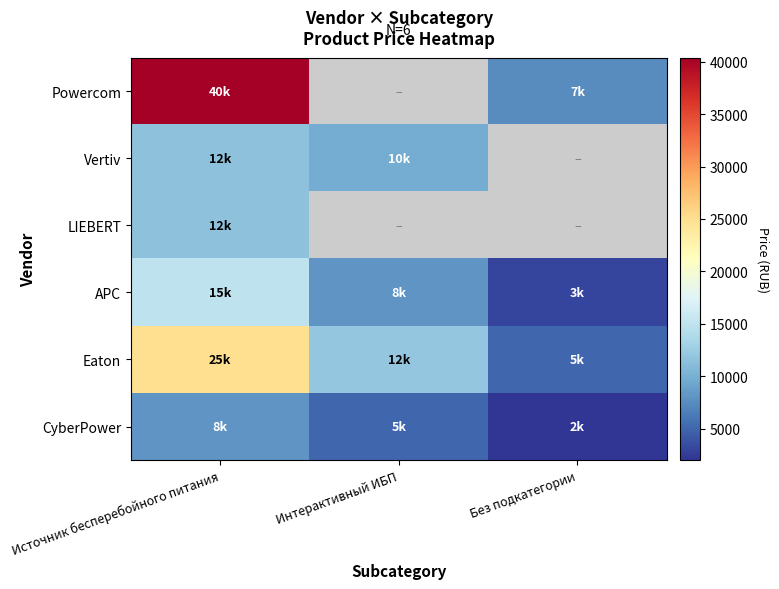

The value of Powercom at Источник бесперебойного питания is 40380.0. True or false?

True